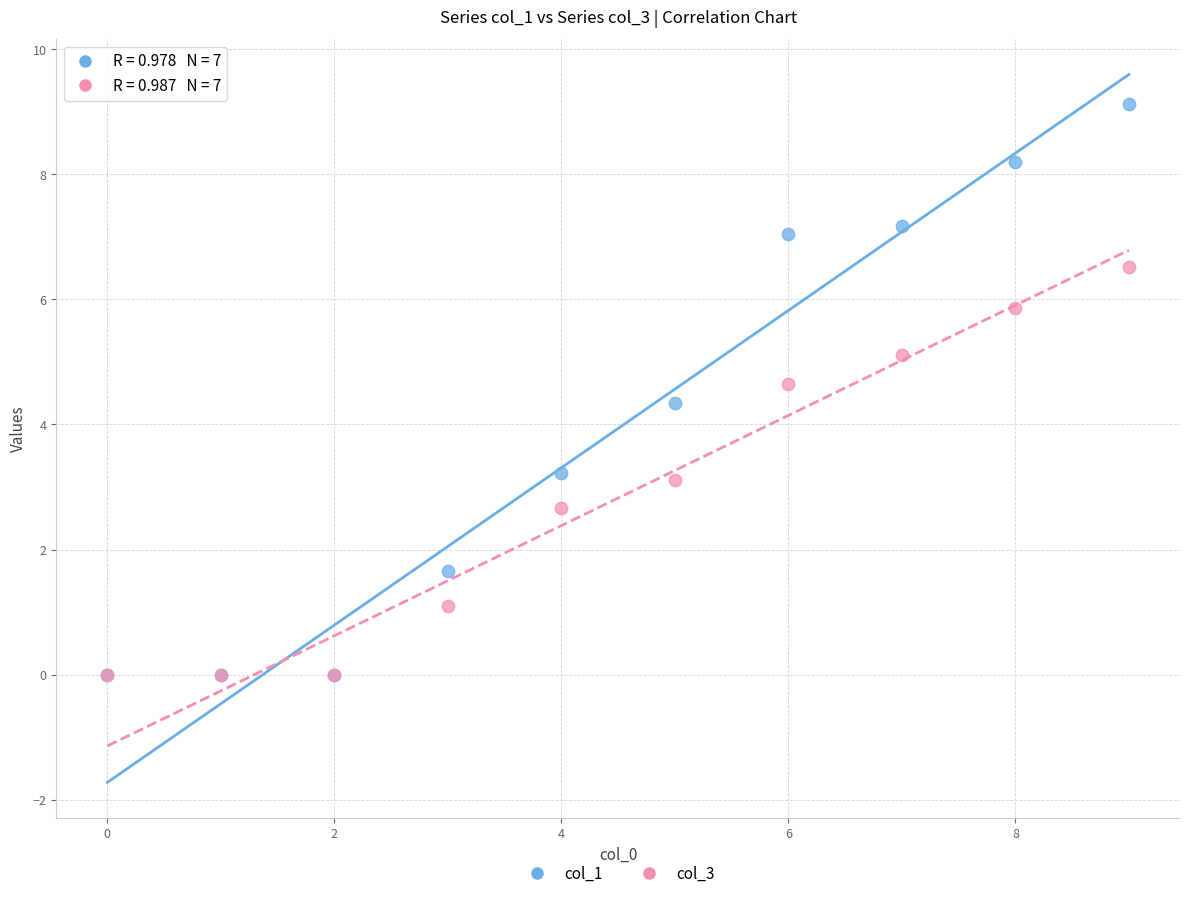

Across all series, what Y value is closest to 4?

4.3